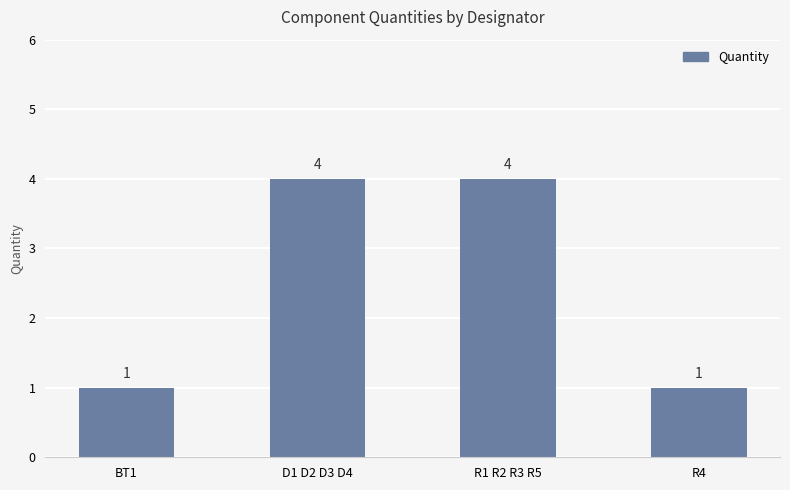

What is the change in value from BT1 to R1 R2 R3 R5?

+3